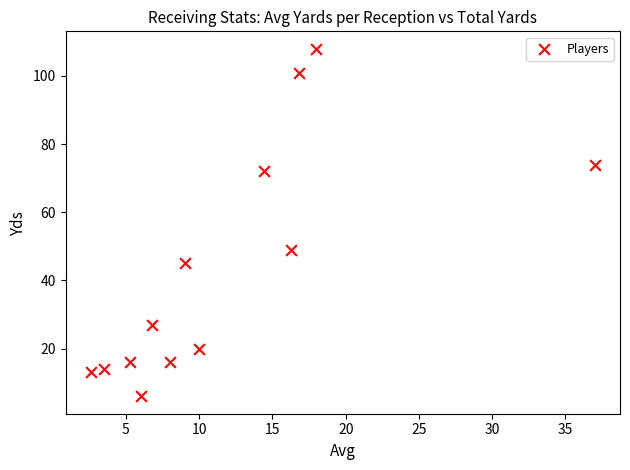

What Y value in the scatter plot is closest to 57?

49